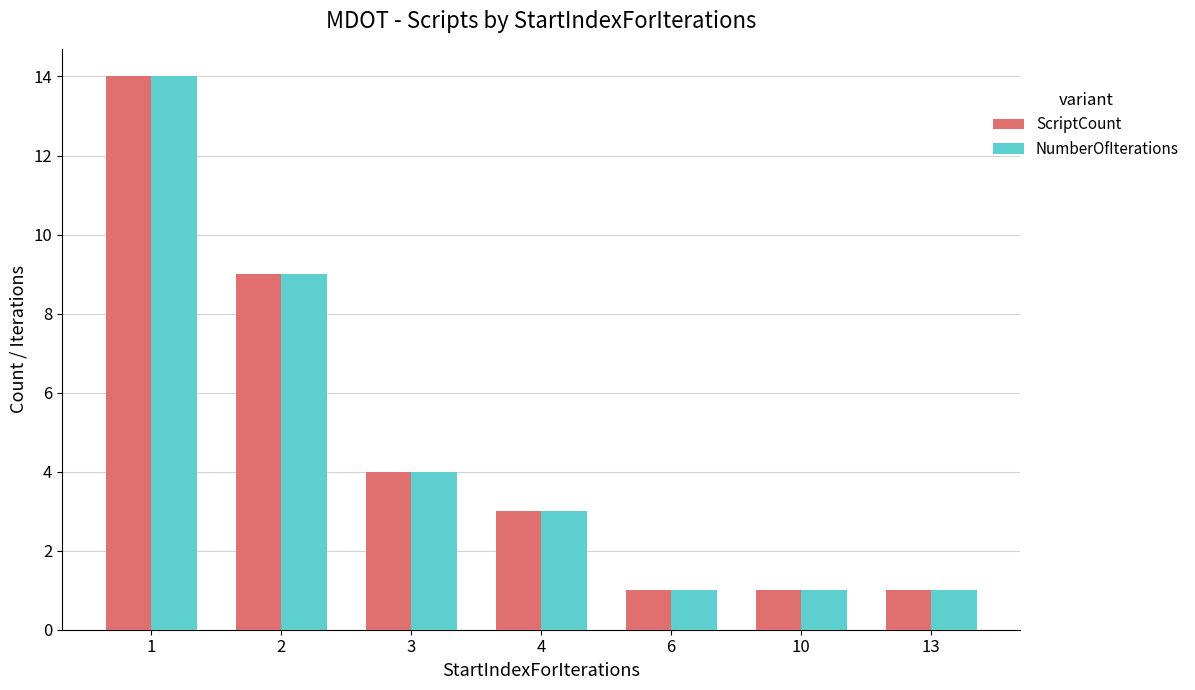

Count the number of categories in the chart.

7